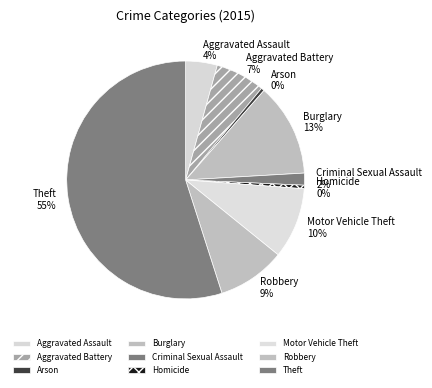

What percentage is the Motor Vehicle Theft slice, to the nearest percent?

10%